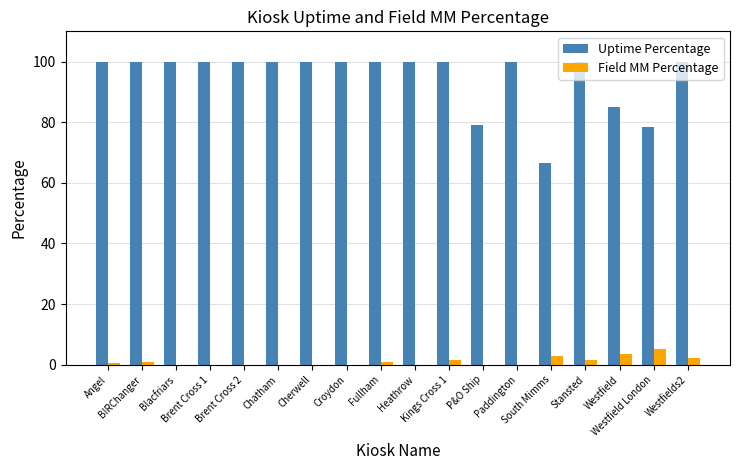

What is the sum of all Uptime Percentage values?

1709.1